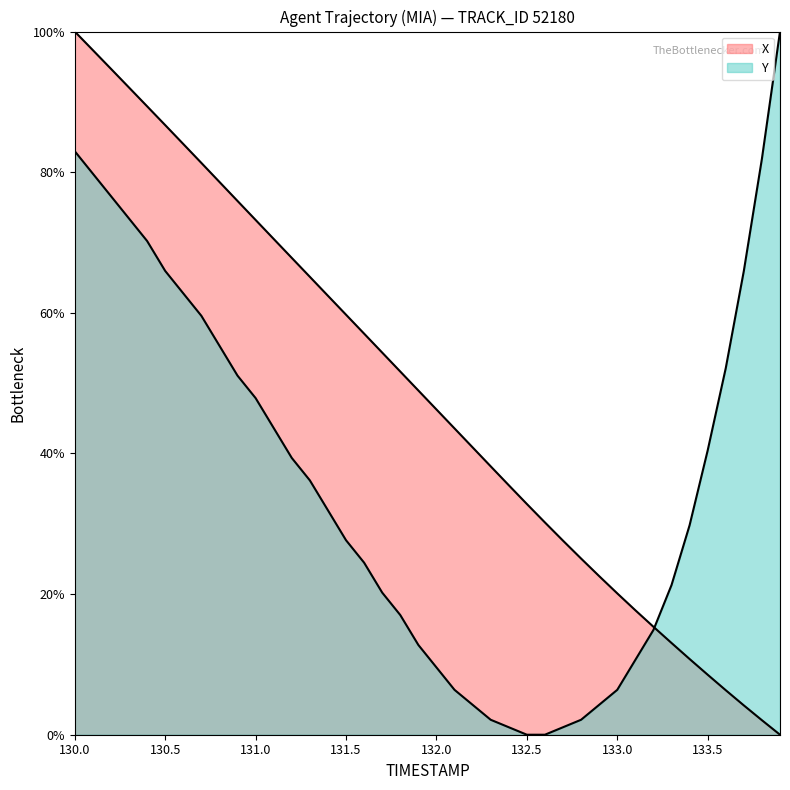

After their last crossing, which series has the higher values: Y or X?

Y